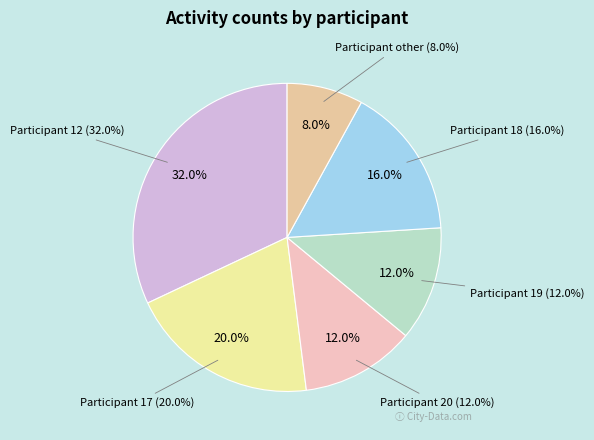

What is the total percentage of 20 and 18?

28.0%